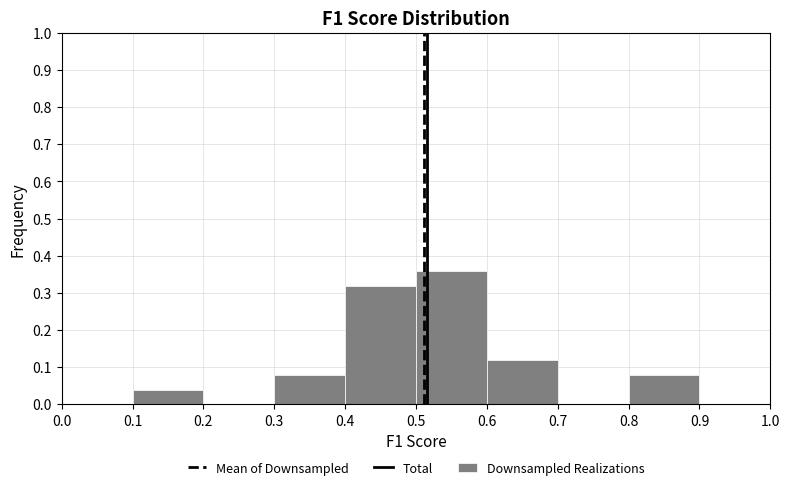

Reading left to right, transcribe this chart: for each bar, give the range it covers on the x-axis and its height. The values are not printed on the chart, so give them approximately, as read against the axis.

0.0 to 0.1: 0
0.1 to 0.2: 0.04
0.2 to 0.3: 0
0.3 to 0.4: 0.08
0.4 to 0.5: 0.32
0.5 to 0.6: 0.36
0.6 to 0.7: 0.12
0.7 to 0.8: 0
0.8 to 0.9: 0.08
0.9 to 1.0: 0